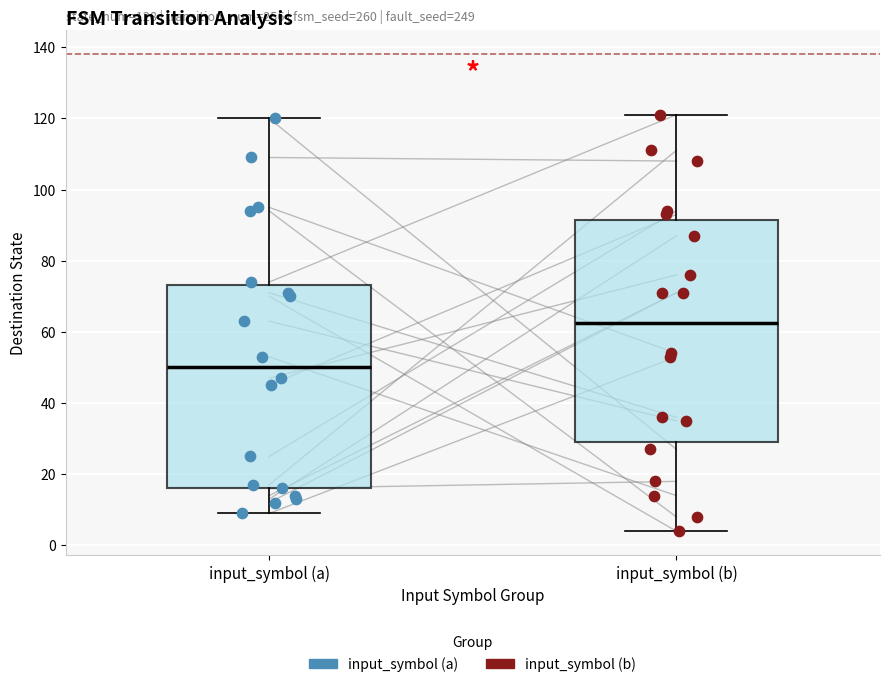

Which box's median line is the highest?

input_symbol (b)